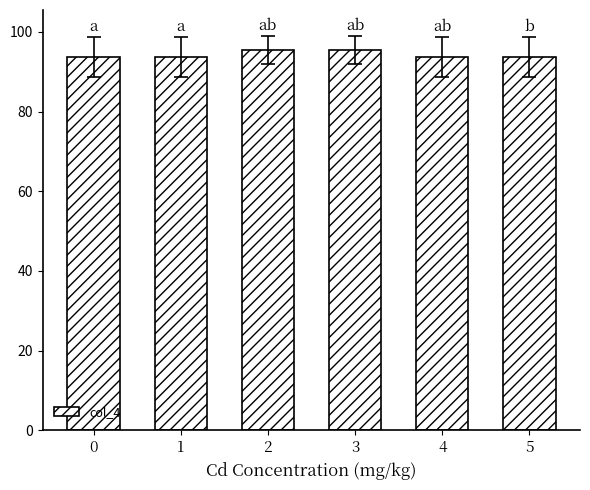

What is the value of the 1st bar from the left?

93.8